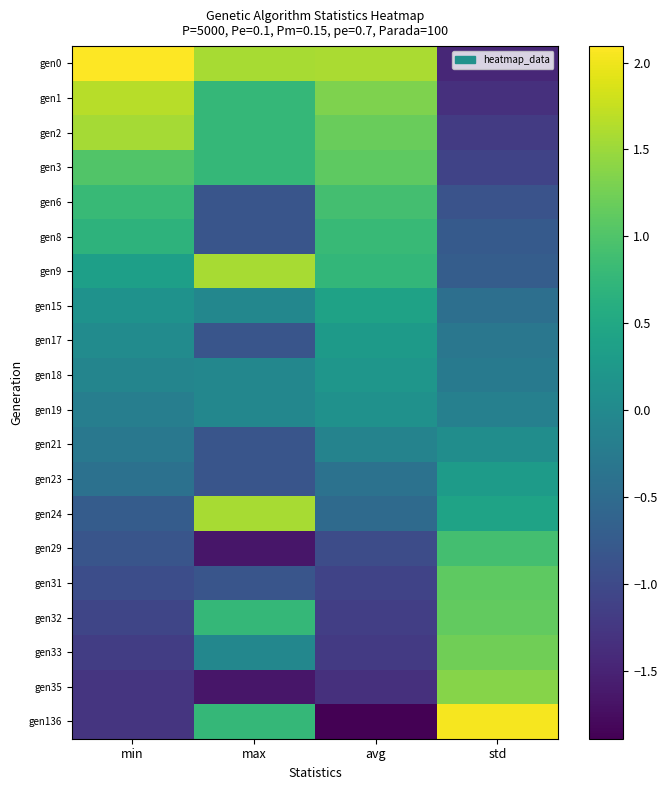

Reading right to left, list all the values displayed in this chart.

gen0: std=-1.4	avg=1.6	max=1.6	min=2.1
gen1: std=-1.3	avg=1.3	max=0.8	min=1.7
gen2: std=-1.2	avg=1.2	max=0.8	min=1.6
gen3: std=-1.1	avg=1.1	max=0.8	min=1.0
gen6: std=-0.9	avg=0.9	max=-0.8	min=0.8
gen8: std=-0.8	avg=0.8	max=-0.8	min=0.7
gen9: std=-0.7	avg=0.7	max=1.6	min=0.4
gen15: std=-0.4	avg=0.4	max=-0.0	min=0.1
gen17: std=-0.3	avg=0.3	max=-0.8	min=0.0
gen18: std=-0.2	avg=0.2	max=-0.0	min=-0.1
gen19: std=-0.2	avg=0.1	max=-0.0	min=-0.2
gen21: std=0.1	avg=-0.1	max=-0.8	min=-0.3
gen23: std=0.3	avg=-0.4	max=-0.8	min=-0.4
gen24: std=0.4	avg=-0.5	max=1.6	min=-0.7
gen29: std=0.9	avg=-1.0	max=-1.6	min=-0.8
gen31: std=1.1	avg=-1.1	max=-0.8	min=-1.0
gen32: std=1.1	avg=-1.2	max=0.8	min=-1.1
gen33: std=1.2	avg=-1.2	max=-0.0	min=-1.2
gen35: std=1.4	avg=-1.3	max=-1.6	min=-1.3
gen136: std=2.0	avg=-1.9	max=0.8	min=-1.3